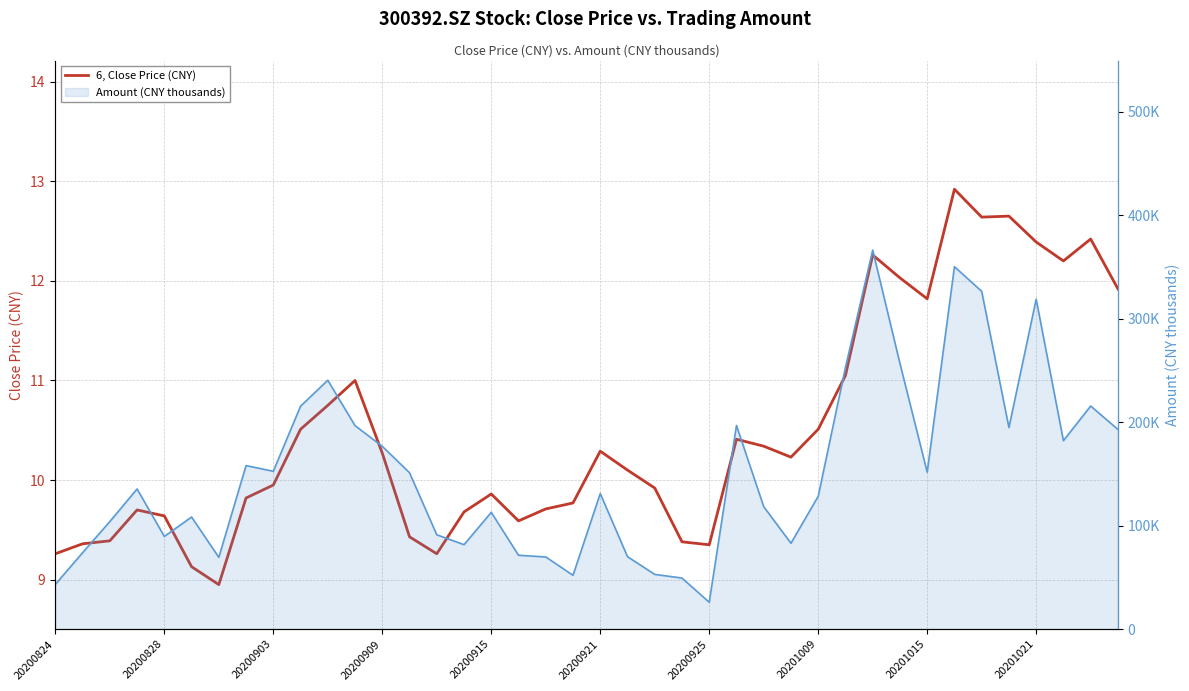

Is it true that Amount (CNY thousands) equals 263219.0 at 32?

False